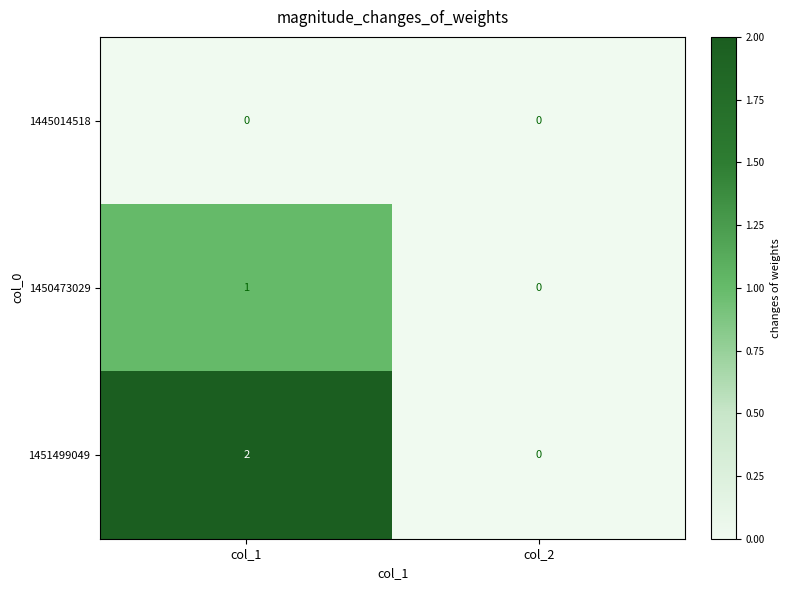

At which category is the sum across all series the highest?

col_1